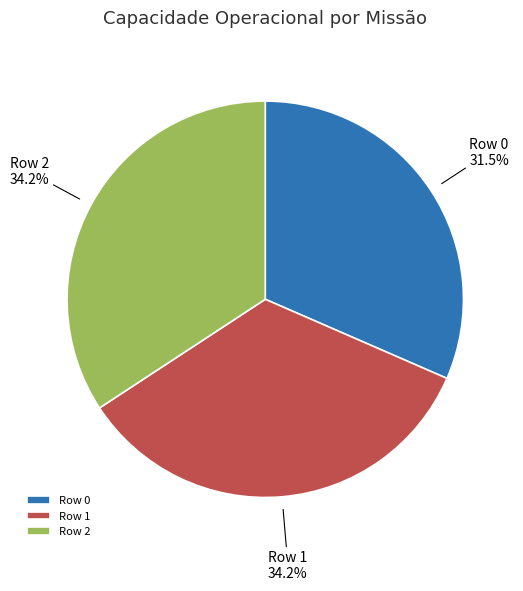

To the nearest percent, what is the difference between the largest and smallest slice percentages?

3%